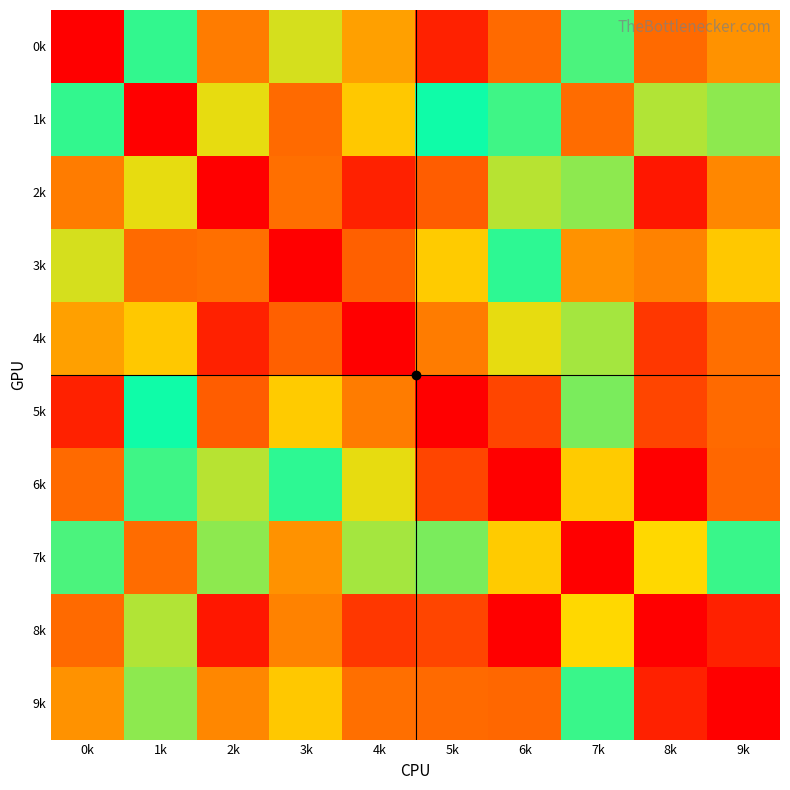

At 1k, list the series in order from smallest to largest.

1k, 3k, 7k, 4k, 2k, 9k, 0k, 5k, 6k, 8k